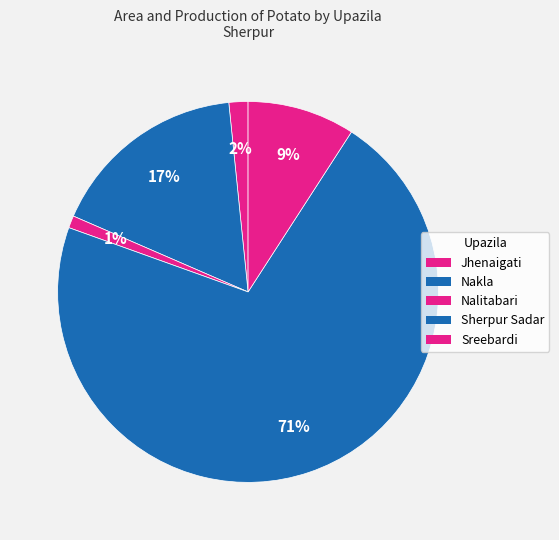

How many slices are in this pie chart?

5